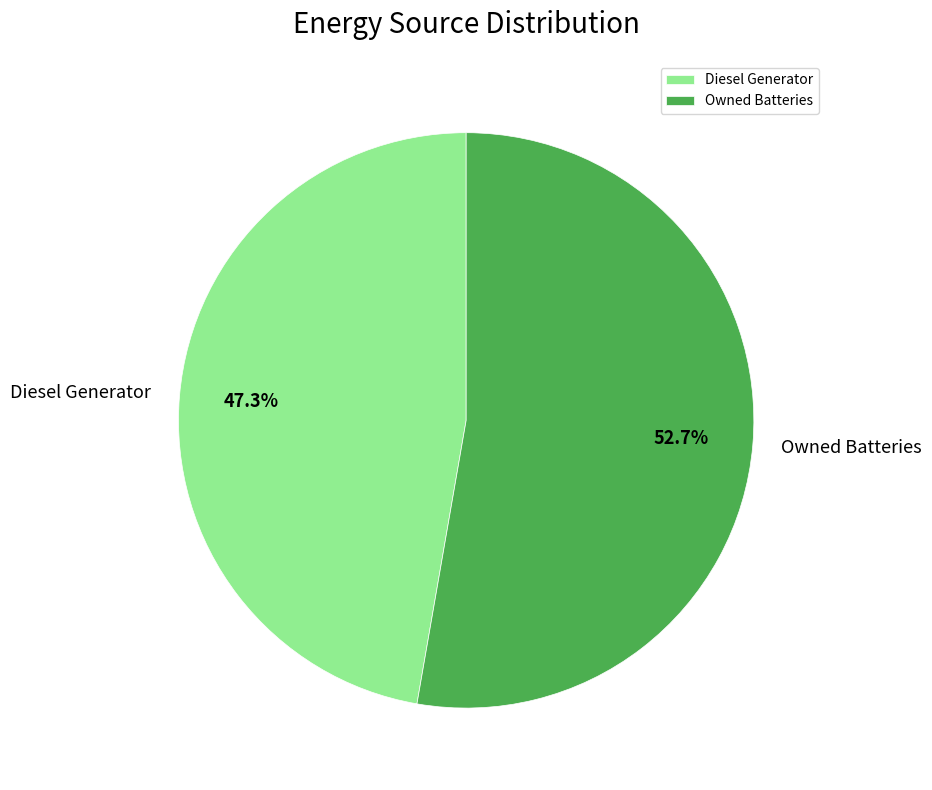

To the nearest percent, what percentage of the pie is Diesel Generator?

47%